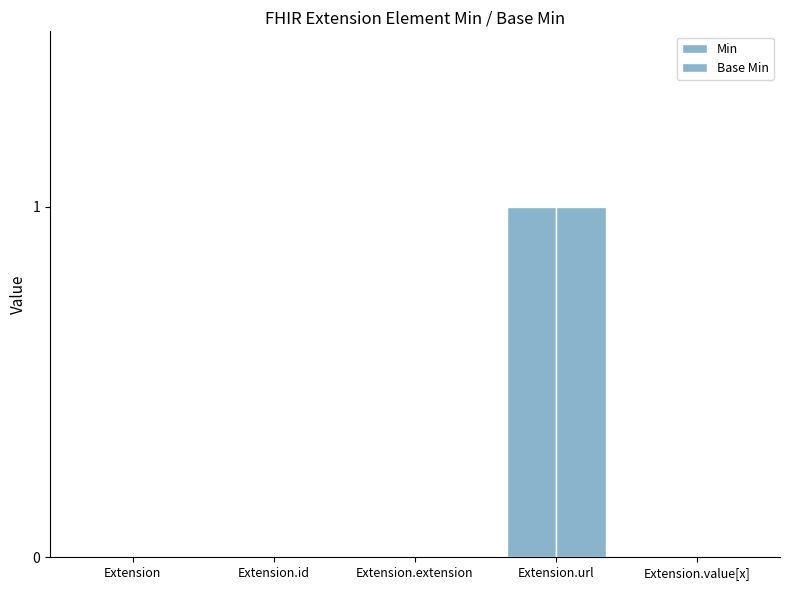

How many groups of bars are there?

5